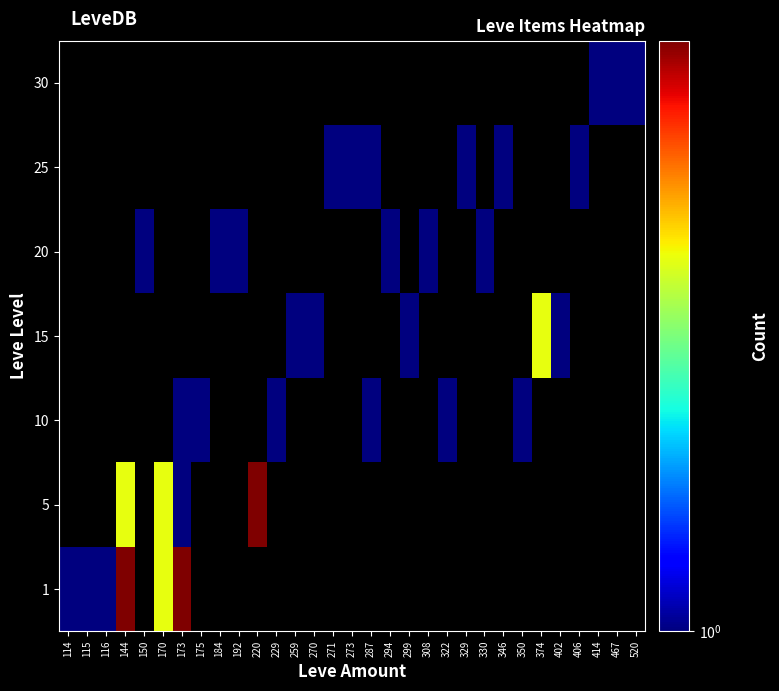

Reading right to left, list all the values displayed in this chart.

1: 520=0	467=0	414=0	406=0	402=0	374=0	350=0	346=0	330=0	329=0	322=0	308=0	299=0	294=0	287=0	273=0	271=0	270=0	259=0	229=0	220=0	192=0	184=0	175=0	173=3	170=2	150=0	144=3	116=1	115=1	114=1
5: 520=0	467=0	414=0	406=0	402=0	374=0	350=0	346=0	330=0	329=0	322=0	308=0	299=0	294=0	287=0	273=0	271=0	270=0	259=0	229=0	220=3	192=0	184=0	175=0	173=1	170=2	150=0	144=2	116=0	115=0	114=0
10: 520=0	467=0	414=0	406=0	402=0	374=0	350=1	346=0	330=0	329=0	322=1	308=0	299=0	294=0	287=1	273=0	271=0	270=0	259=0	229=1	220=0	192=0	184=0	175=1	173=1	170=0	150=0	144=0	116=0	115=0	114=0
15: 520=0	467=0	414=0	406=0	402=1	374=2	350=0	346=0	330=0	329=0	322=0	308=0	299=1	294=0	287=0	273=0	271=0	270=1	259=1	229=0	220=0	192=0	184=0	175=0	173=0	170=0	150=0	144=0	116=0	115=0	114=0
20: 520=0	467=0	414=0	406=0	402=0	374=0	350=0	346=0	330=1	329=0	322=0	308=1	299=0	294=1	287=0	273=0	271=0	270=0	259=0	229=0	220=0	192=1	184=1	175=0	173=0	170=0	150=1	144=0	116=0	115=0	114=0
25: 520=0	467=0	414=0	406=1	402=0	374=0	350=0	346=1	330=0	329=1	322=0	308=0	299=0	294=0	287=1	273=1	271=1	270=0	259=0	229=0	220=0	192=0	184=0	175=0	173=0	170=0	150=0	144=0	116=0	115=0	114=0
30: 520=1	467=1	414=1	406=0	402=0	374=0	350=0	346=0	330=0	329=0	322=0	308=0	299=0	294=0	287=0	273=0	271=0	270=0	259=0	229=0	220=0	192=0	184=0	175=0	173=0	170=0	150=0	144=0	116=0	115=0	114=0